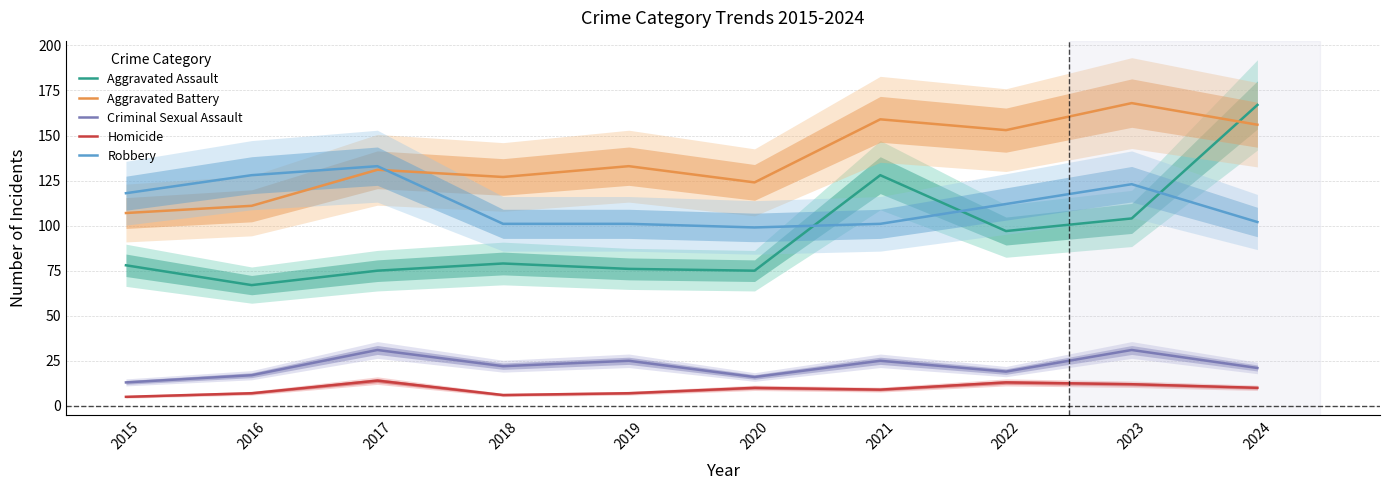

Rank the series at 2022 from lowest to highest value.

Homicide, Criminal Sexual Assault, Aggravated Assault, Robbery, Aggravated Battery